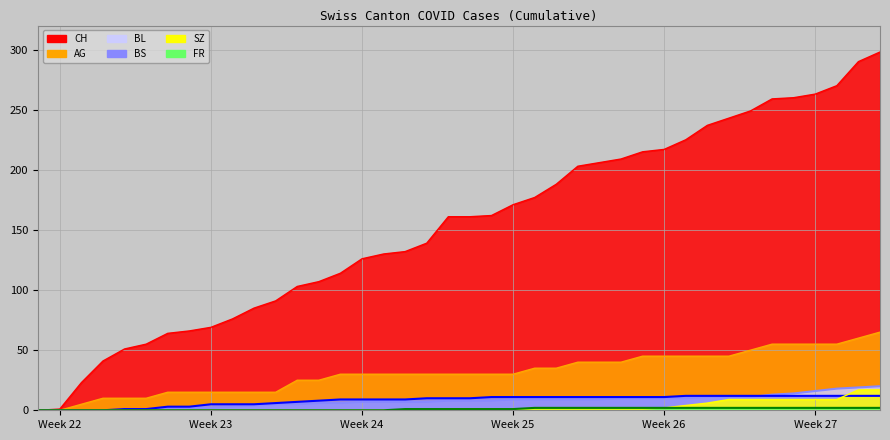

Is it true that CH equals 161 at 2020-06-20?

True